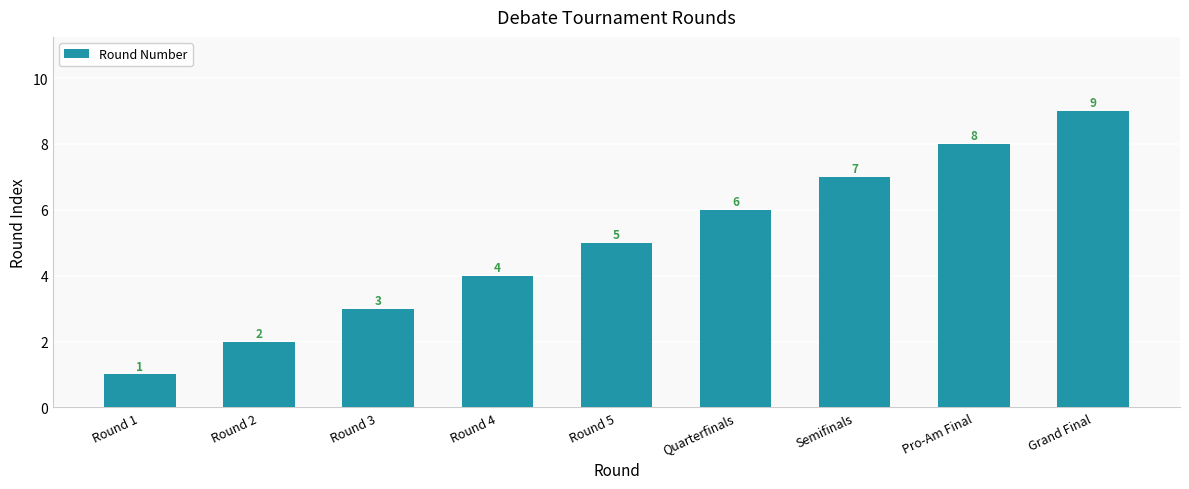

What position from the left is Round 4?

4